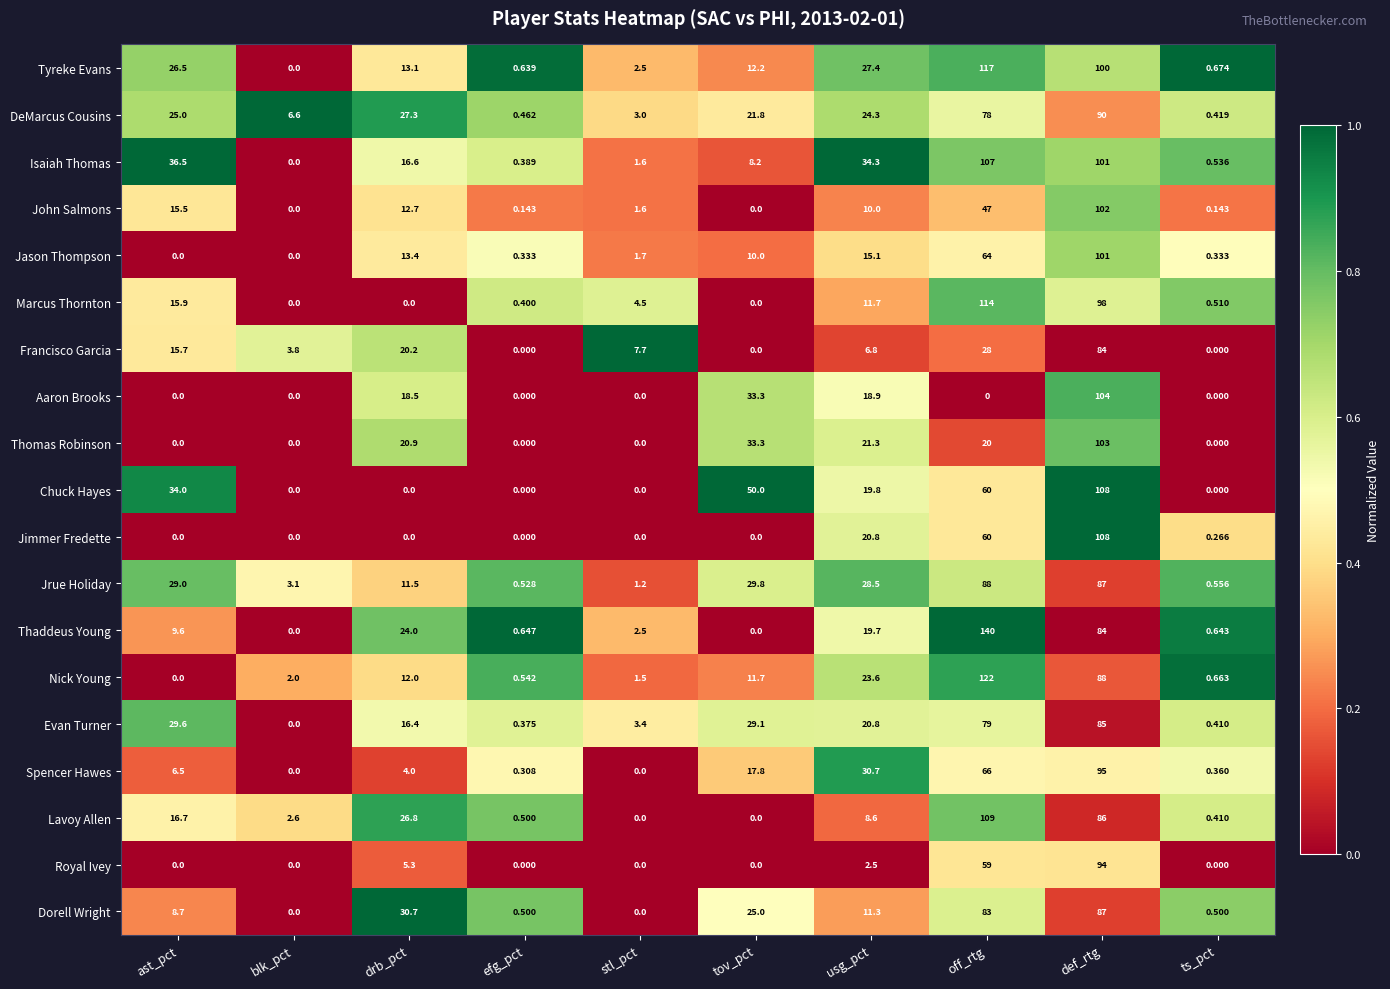

Where does the Jason Thompson series first go above 10?

drb_pct